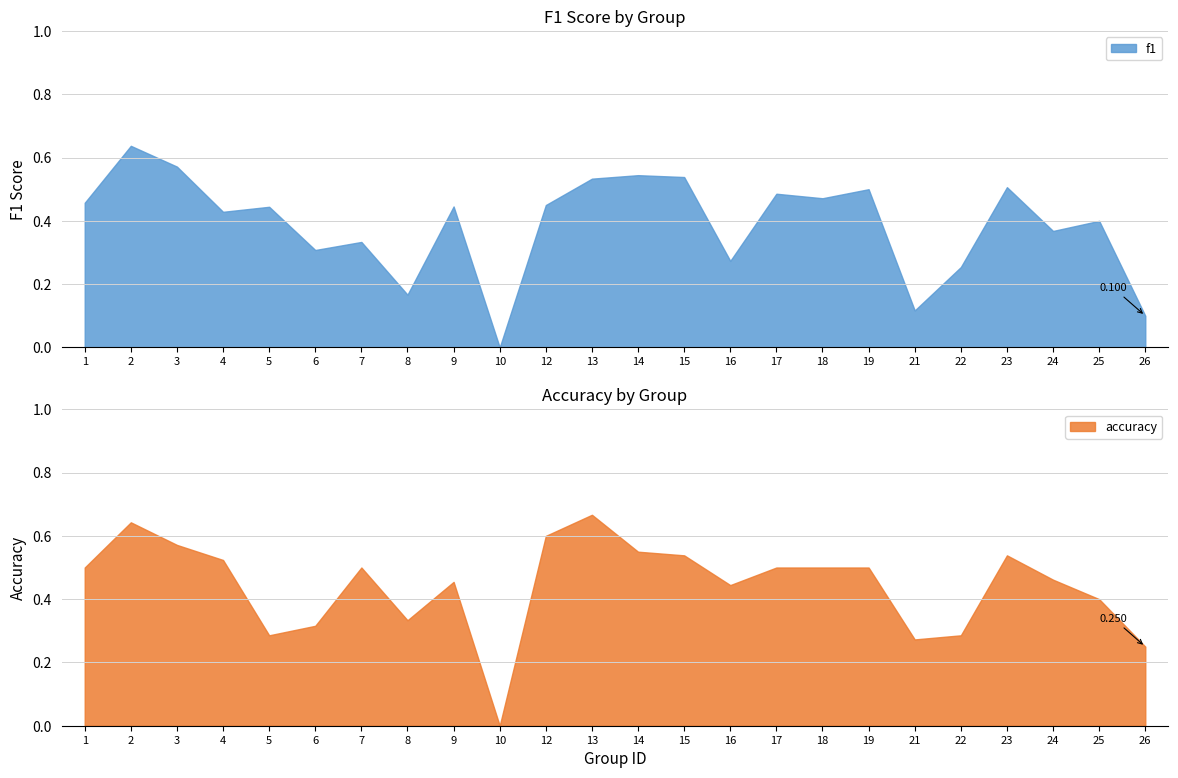

What is the sum of all f1 values?

9.3